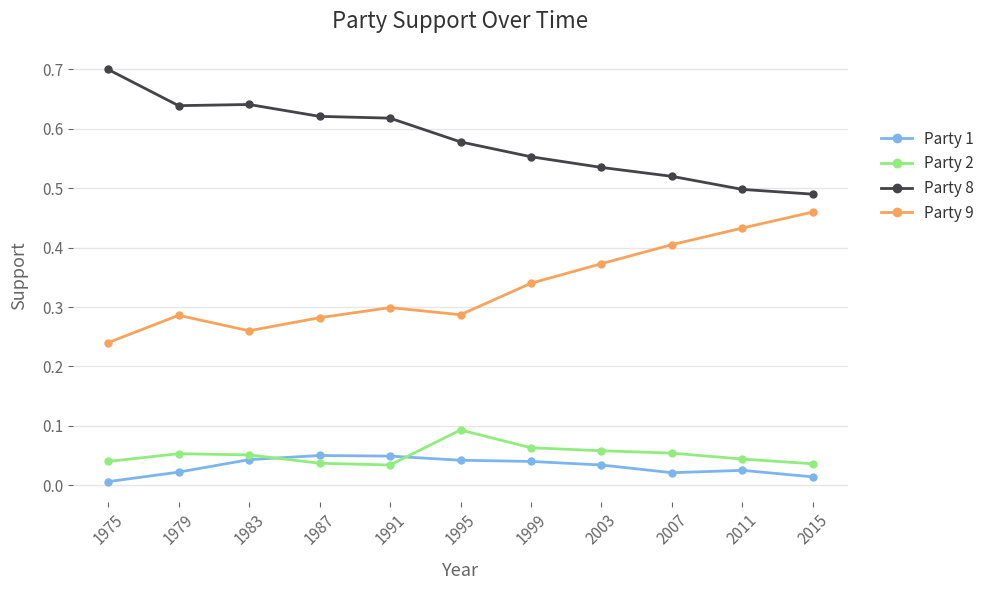

What is the total value across all series at 2015?

1.0